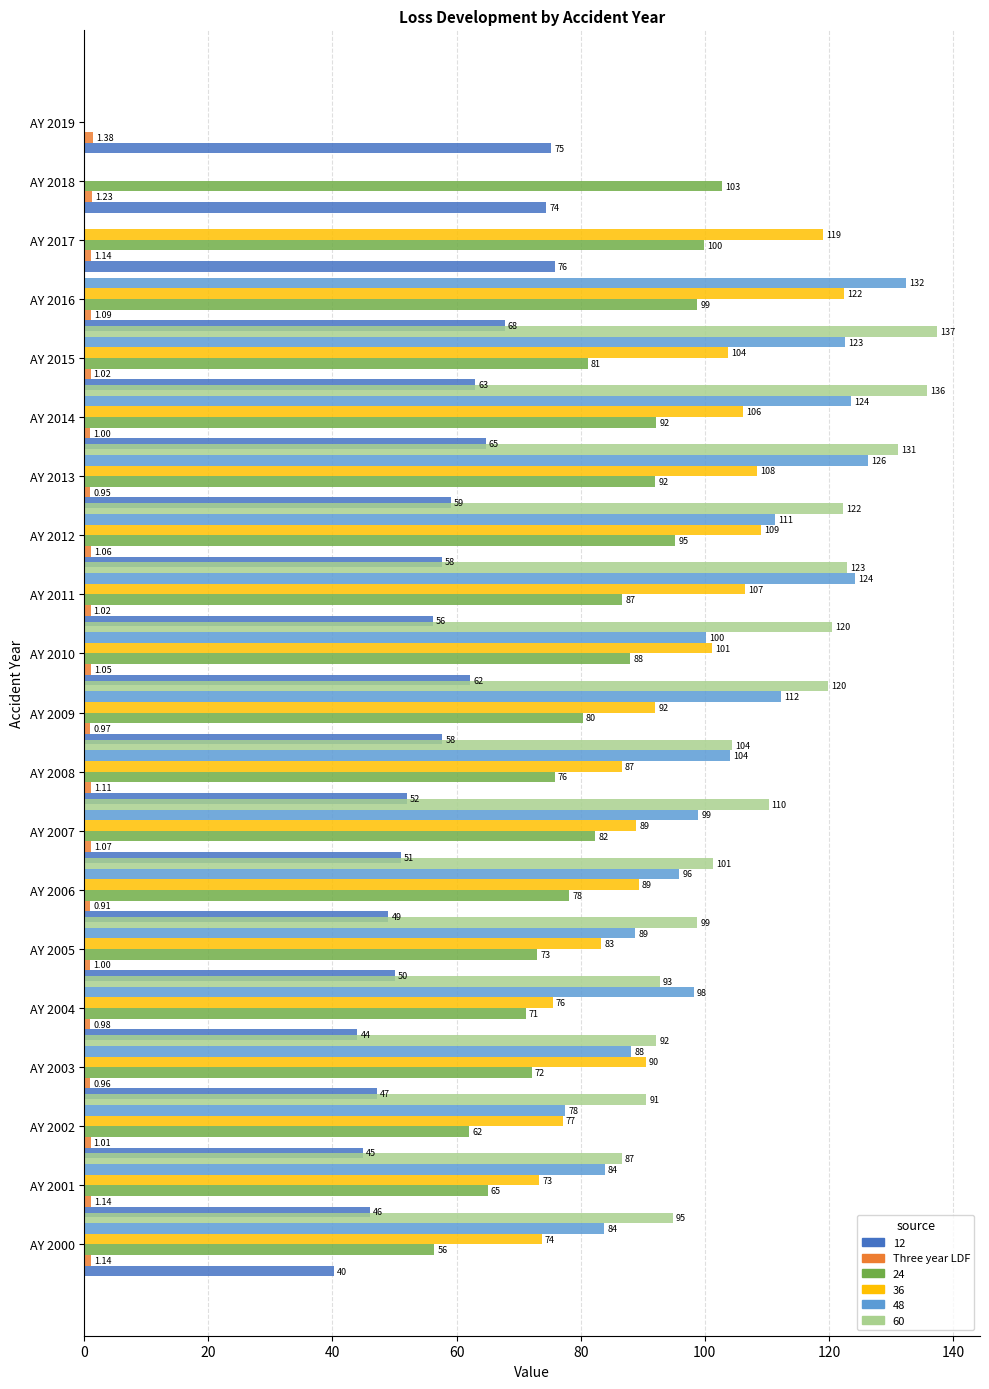

Which category has the highest value across all series?

AY 2015